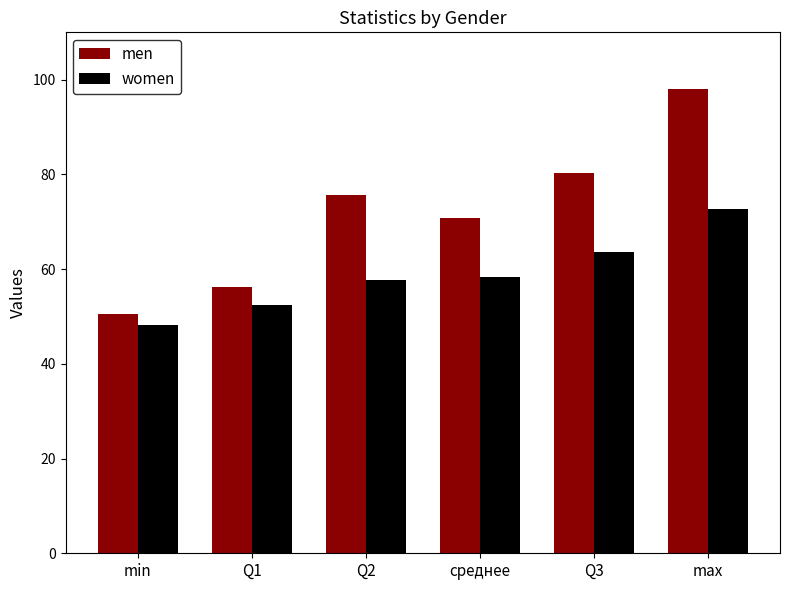

What are all the series names shown in the legend?

men, women